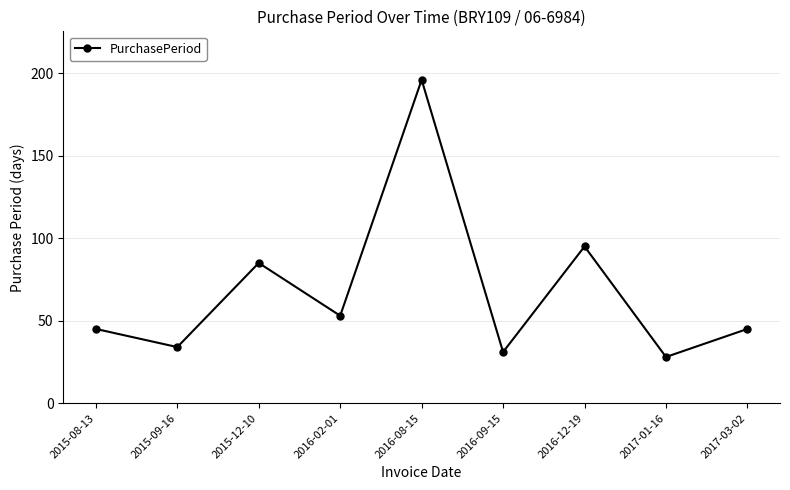

What is the change in value from 2015-12-10 to 2016-02-01?

-32